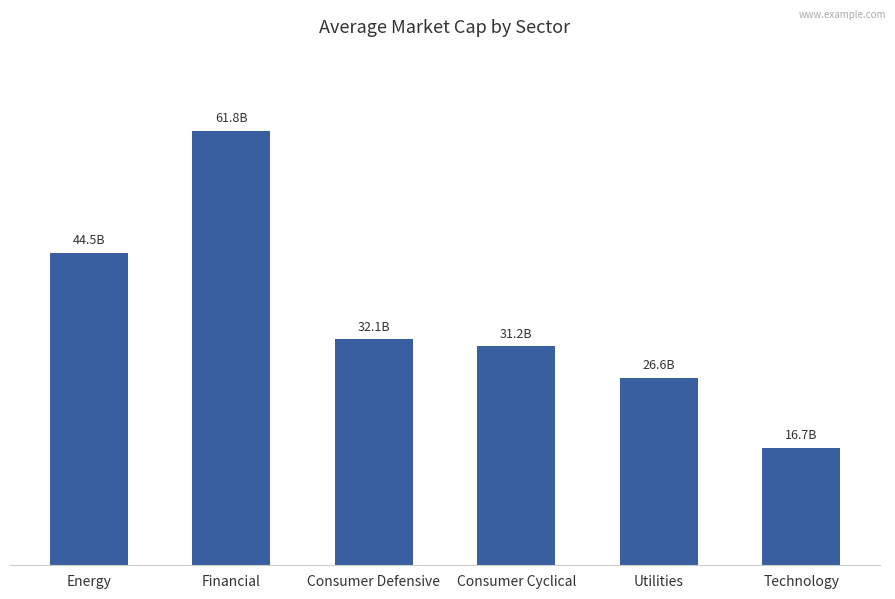

What is the greatest value displayed?

61799.6